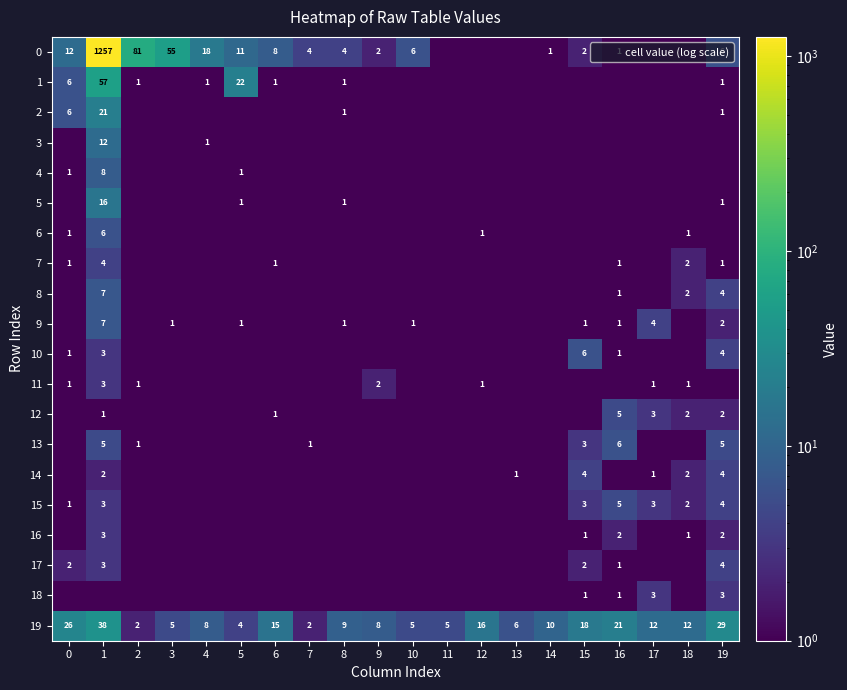

What is the difference between the row_13 values at 16 and 9?

5.5